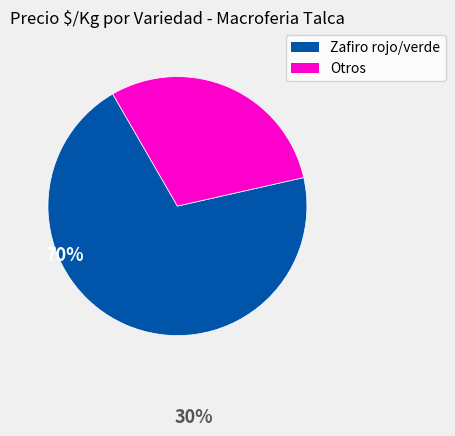

Does any single category account for the majority?

Yes